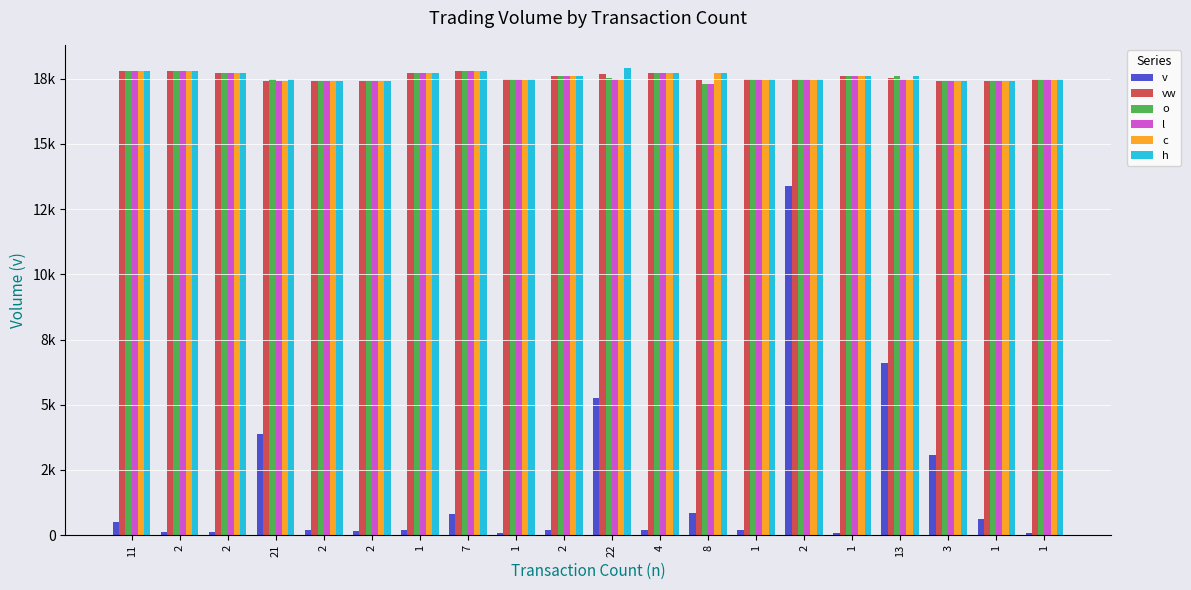

What are all the series names shown in the legend?

v, vw, o, l, c, h